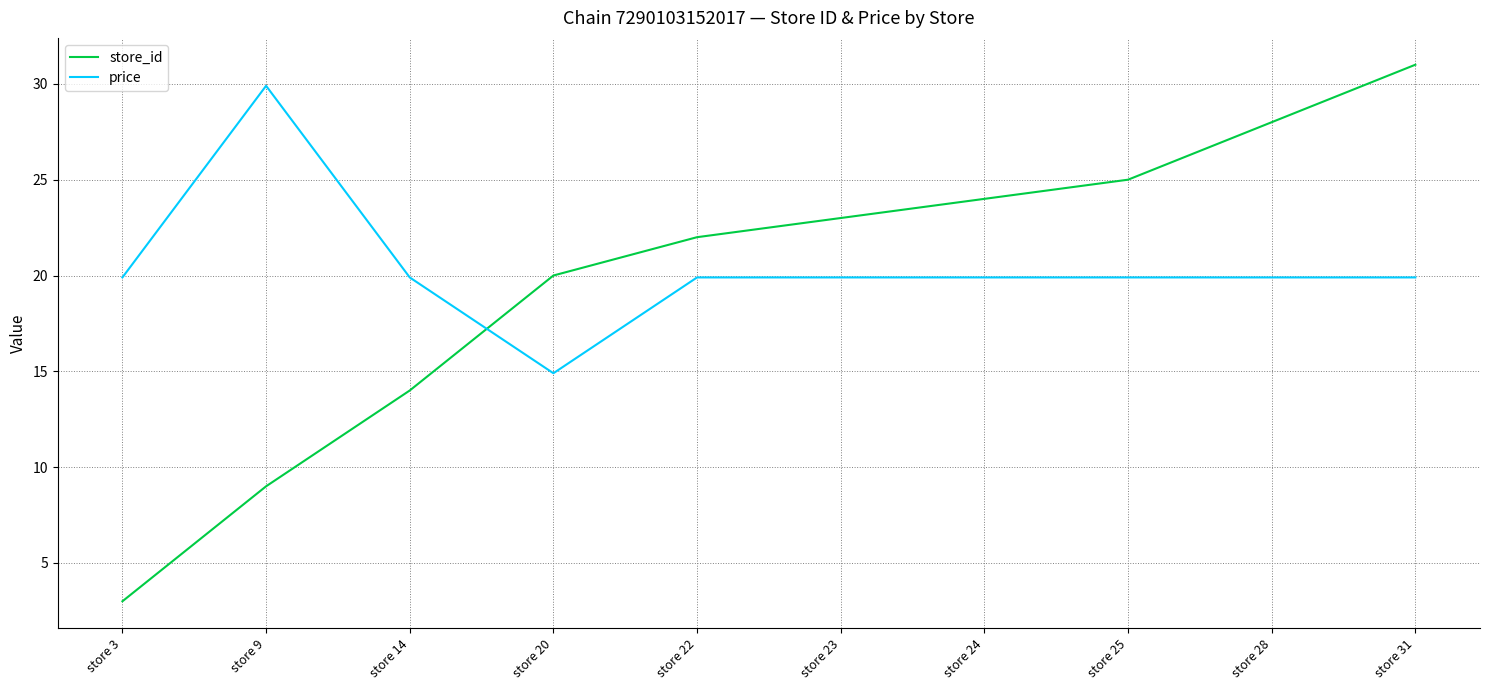

Count the number of categories in the chart.

10